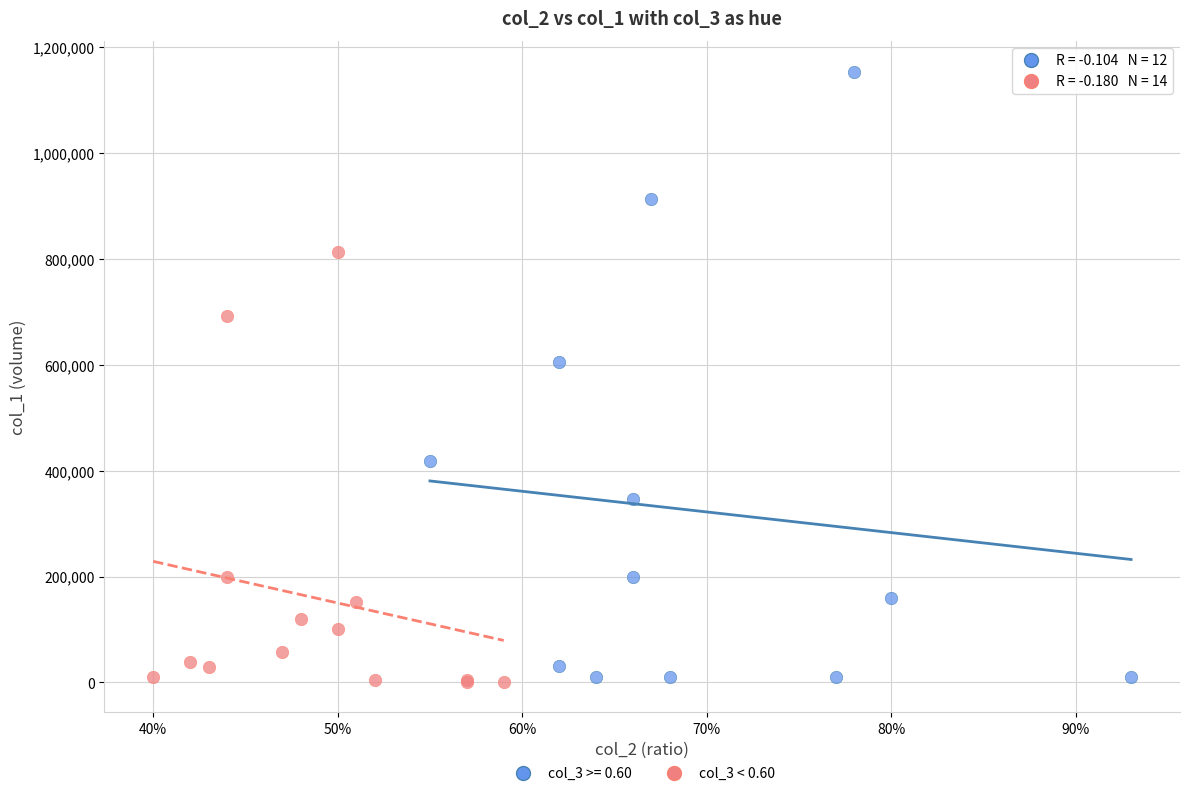

Which series contains the highest Y value?

col_3 >= 0.60